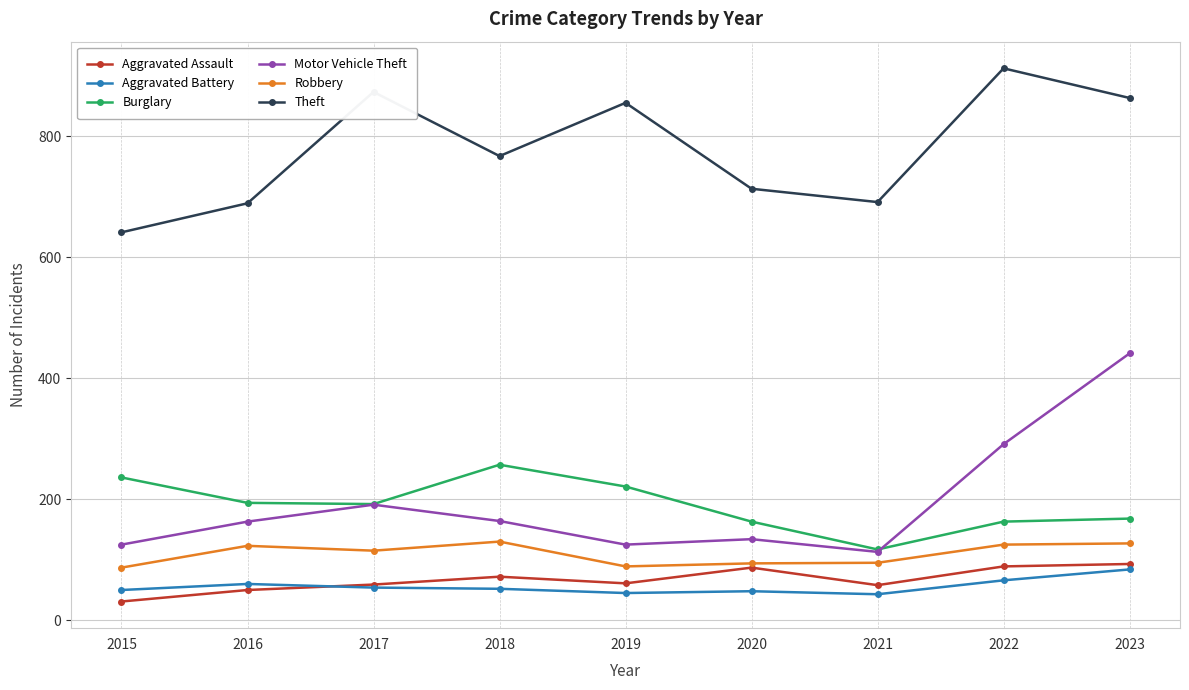

What is the minimum value for Theft?

641